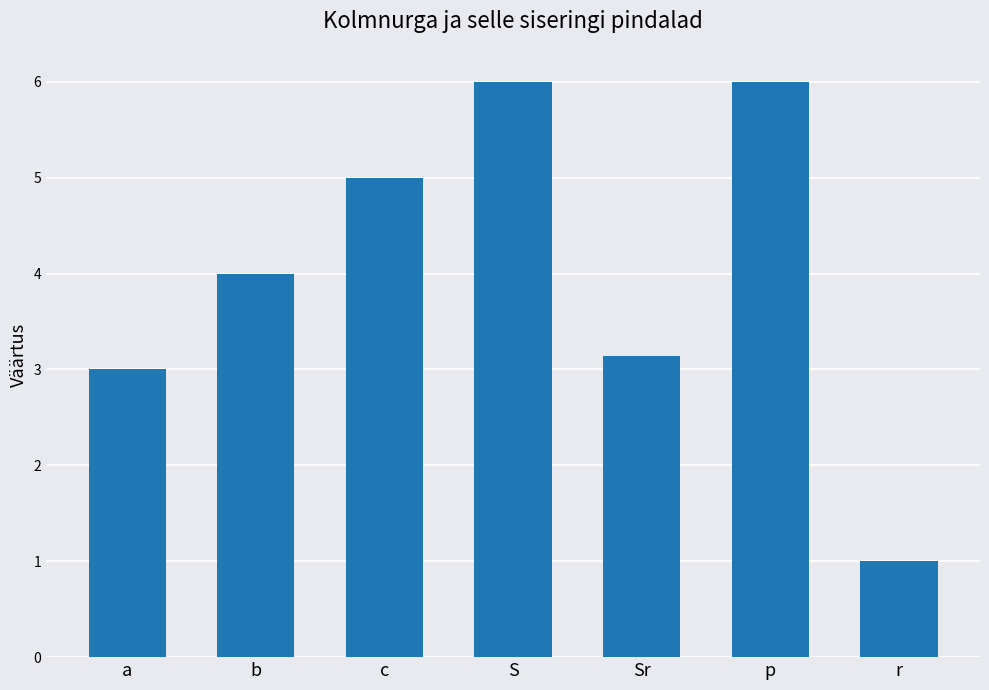

What is the label of the 2nd bar from the right?

p